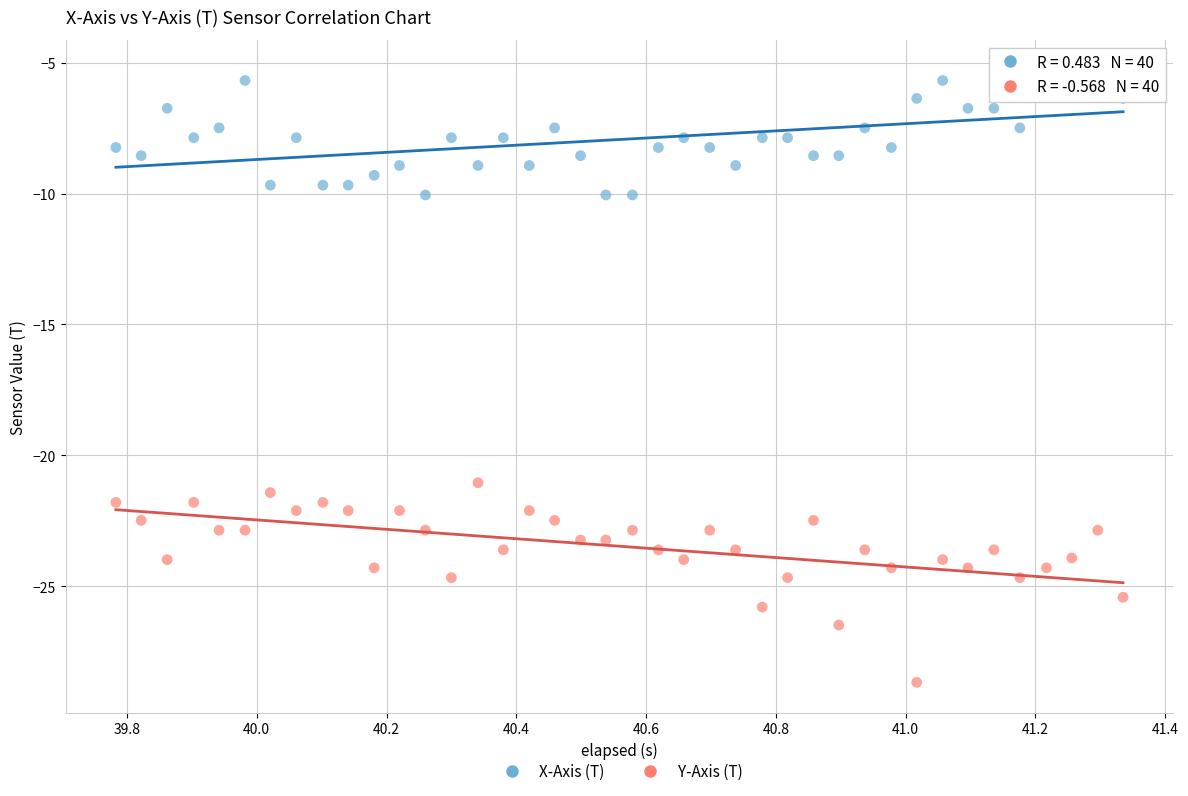

Which series reaches the maximum Y coordinate?

X-Axis (T)